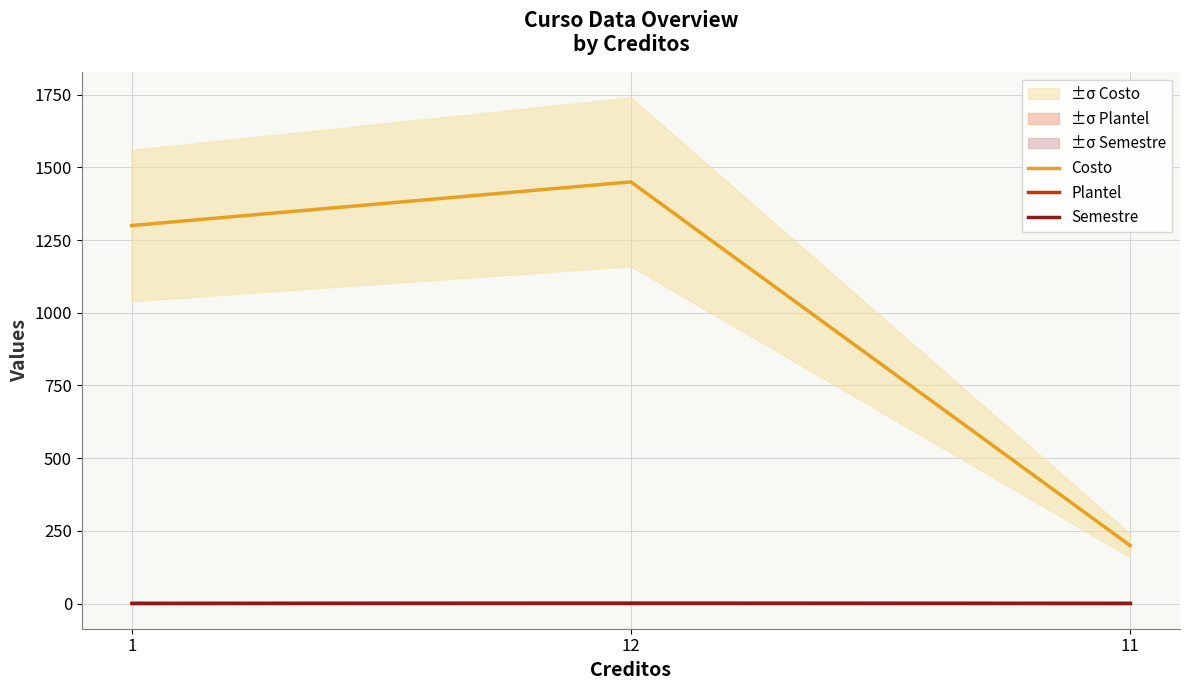

What are all the series names shown in the legend?

Costo, Plantel, Semestre